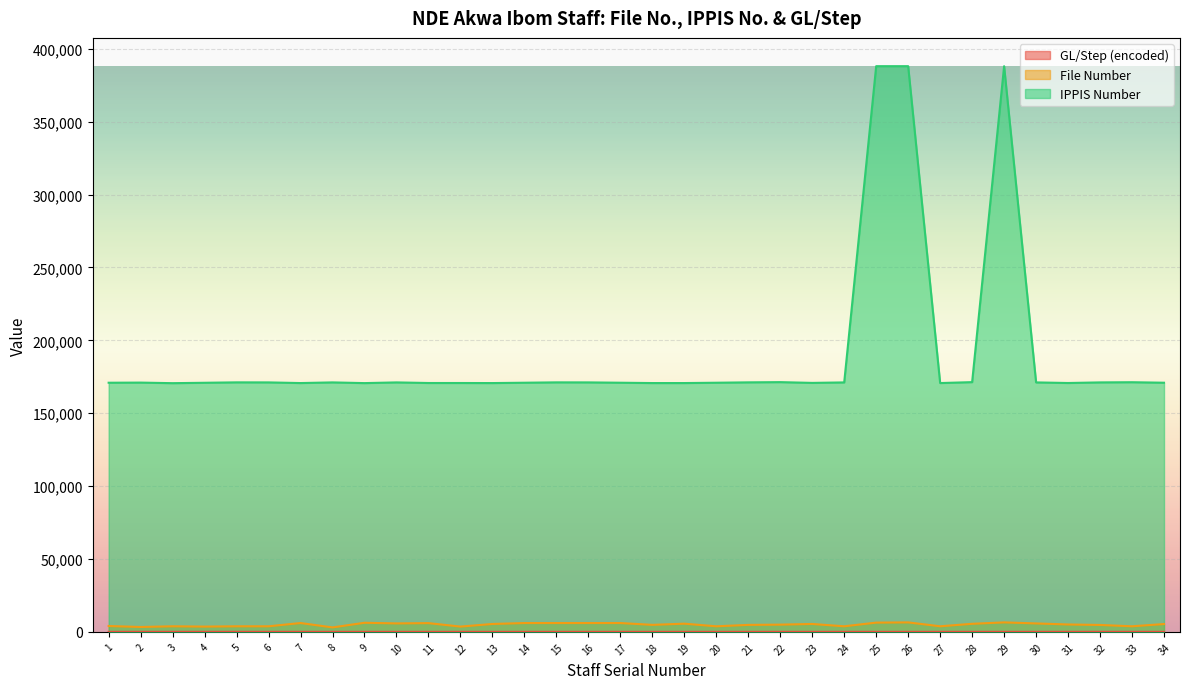

How many interior local peaks does the GL/Step (encoded) series have?

6